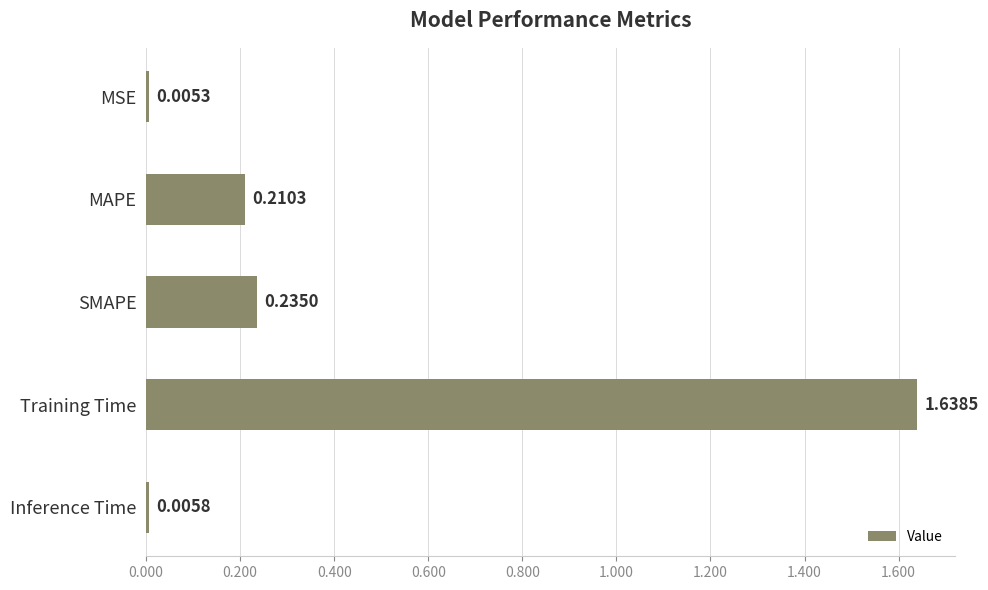

What is the sum of all values?

2.1